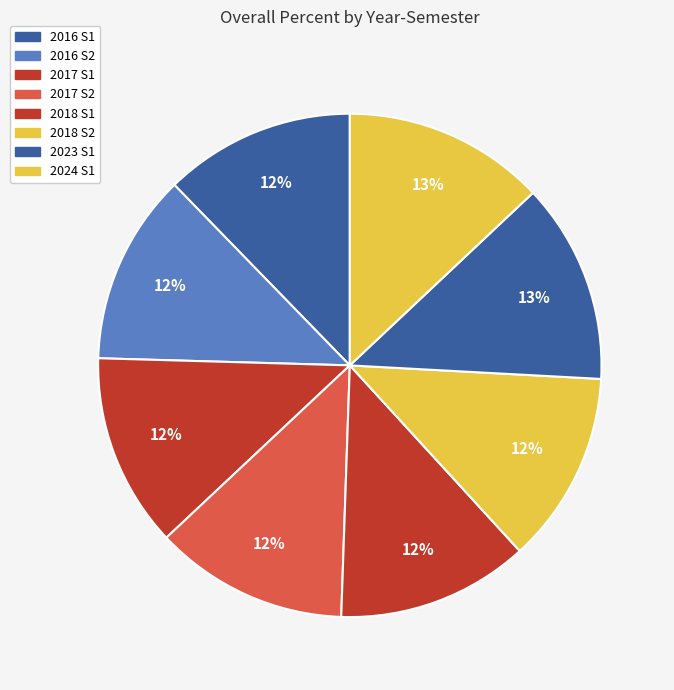

Which category has the biggest portion of the pie?

2024 S1